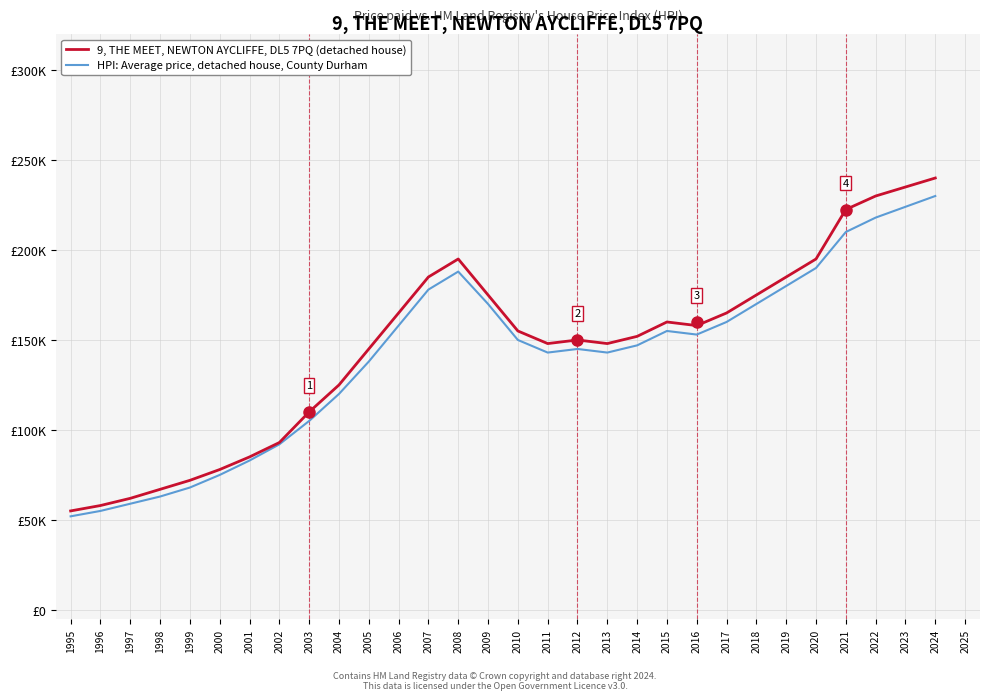

What is the difference between the 9, THE MEET, NEWTON AYCLIFFE, DL5 7PQ (detached house) values at 2023 and 2007?

50000